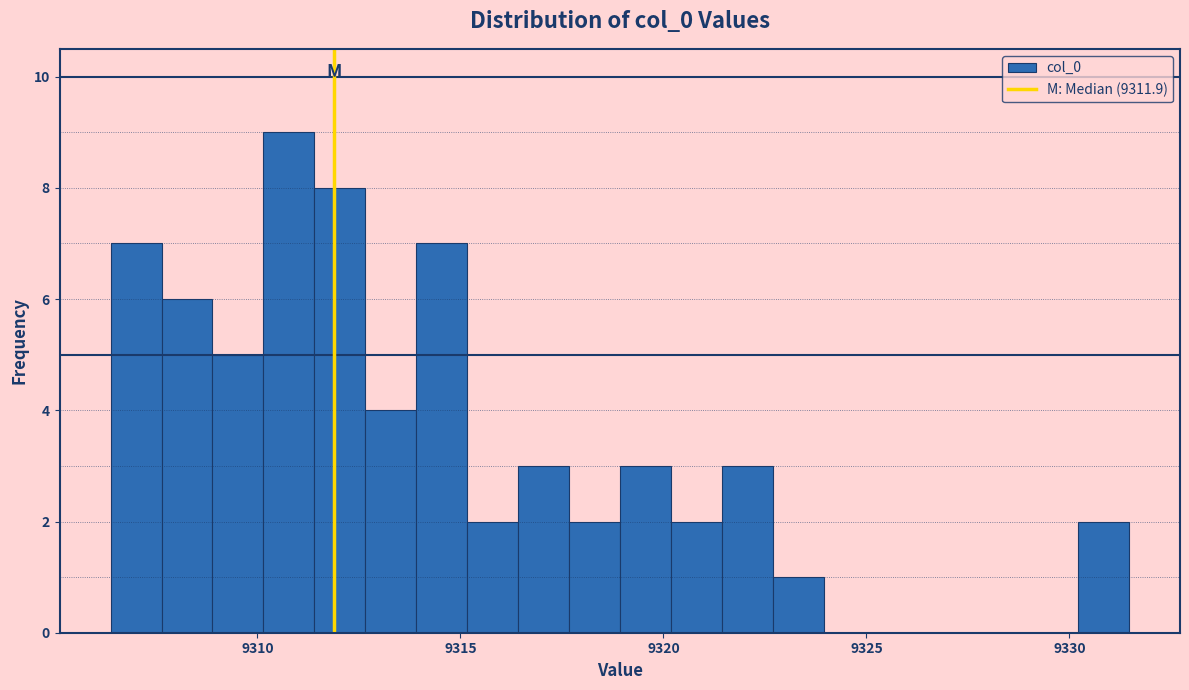

Around what value on the x-axis is the tallest bar? Give the approximate position of its centre, as read against the axis.

9311.0